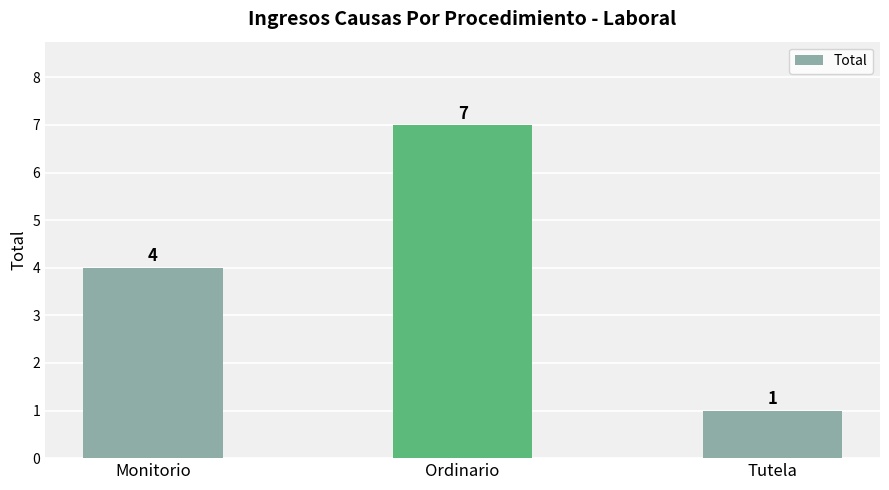

What is the minimum value shown in the chart?

1